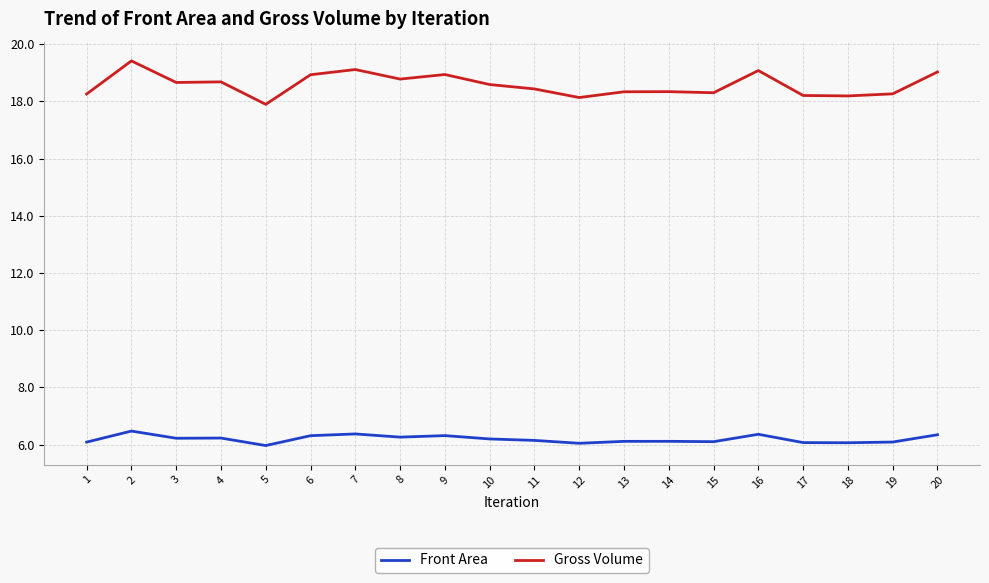

At which label does Front Area first exceed 6?

1